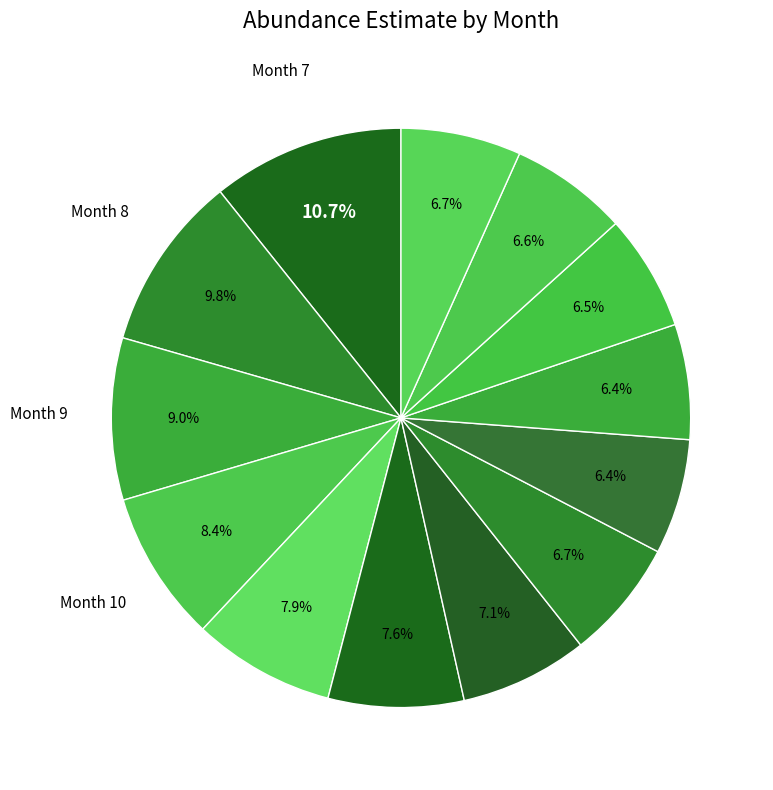

How many segments does this pie chart have?

13